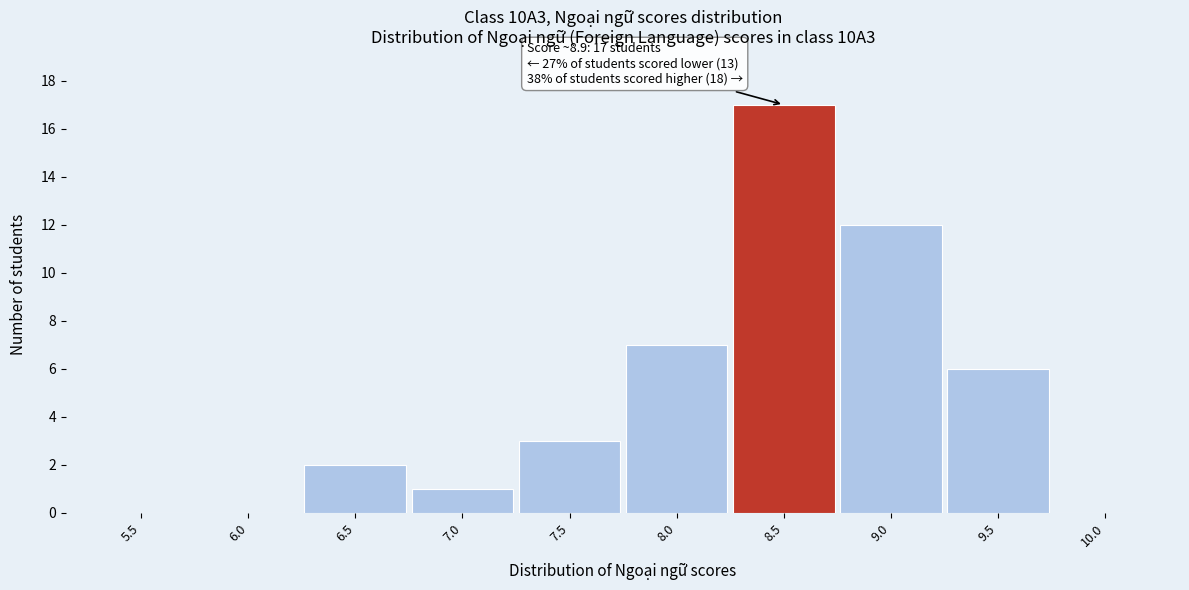

What is the sum of the values at 8.5 and 8.0?

24